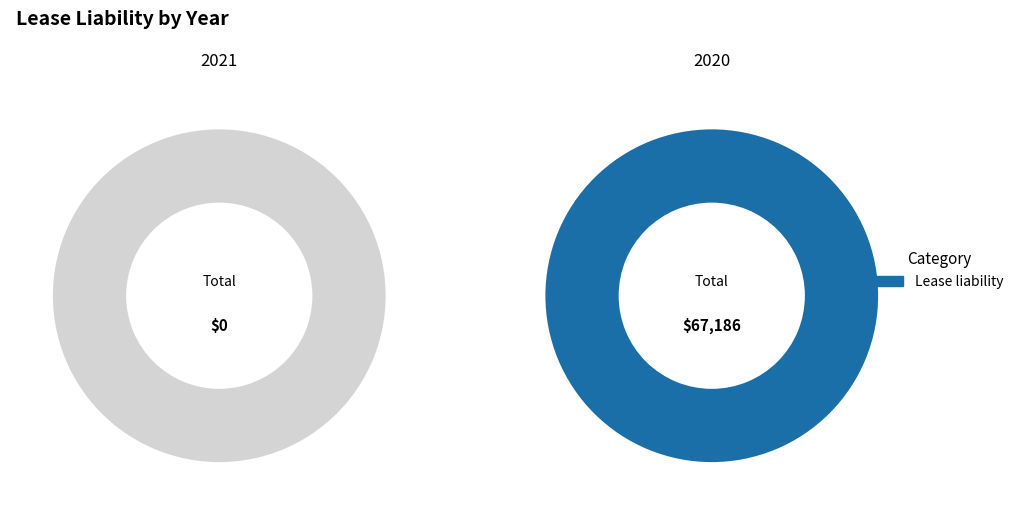

How many segments does this pie chart have?

2